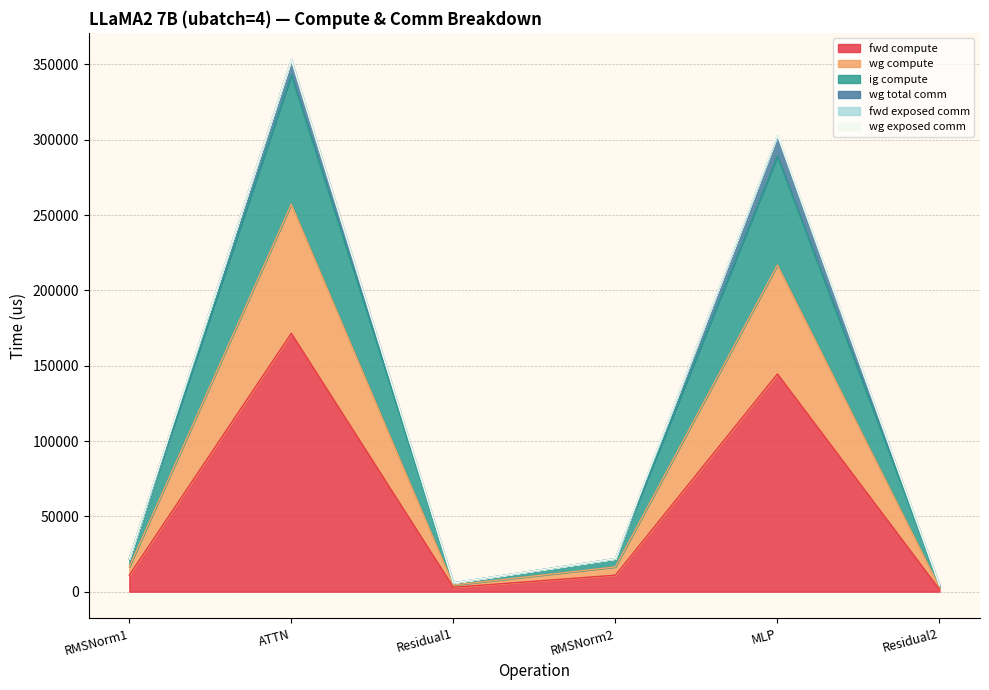

True or false: fwd compute and wg compute intersect in this chart.

False